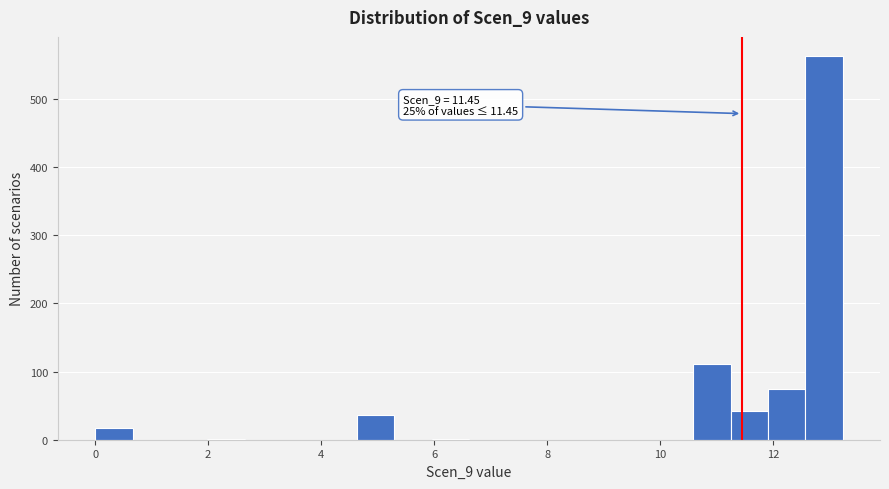

Around what value on the x-axis is the tallest bar? Give the approximate position of its centre, as read against the axis.

12.8